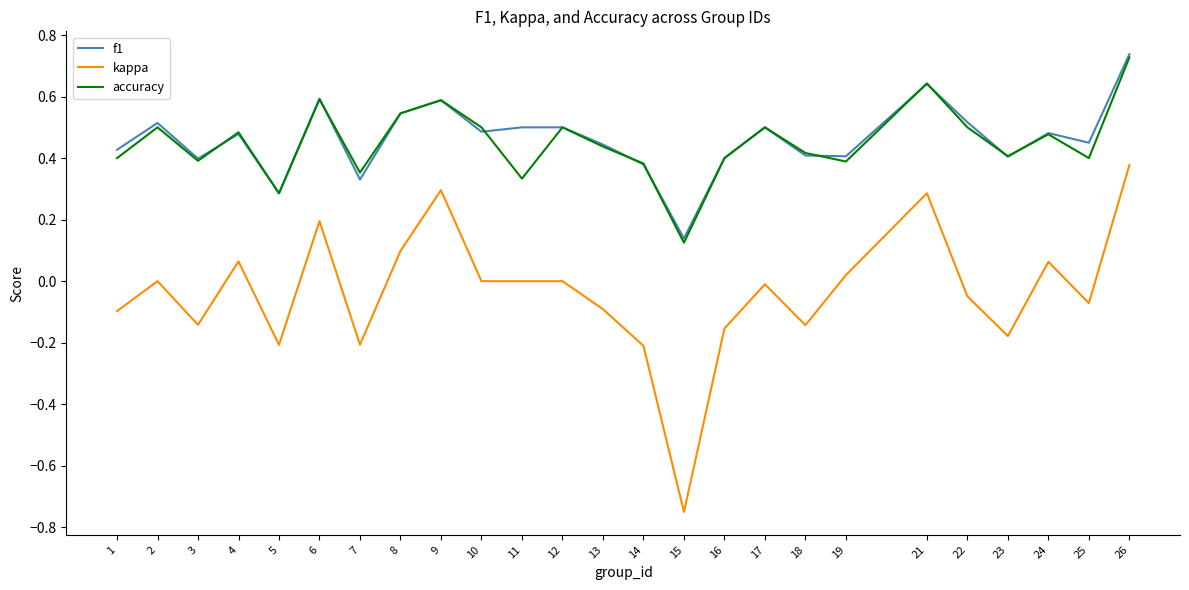

At which category does the chart reach its peak across all series?

26